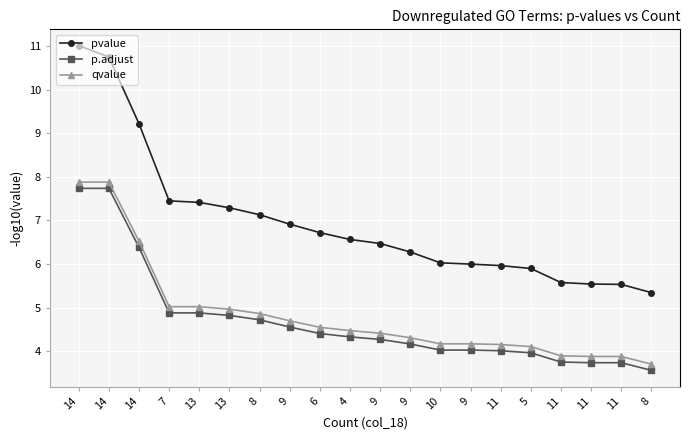

How many series are shown in this chart?

3